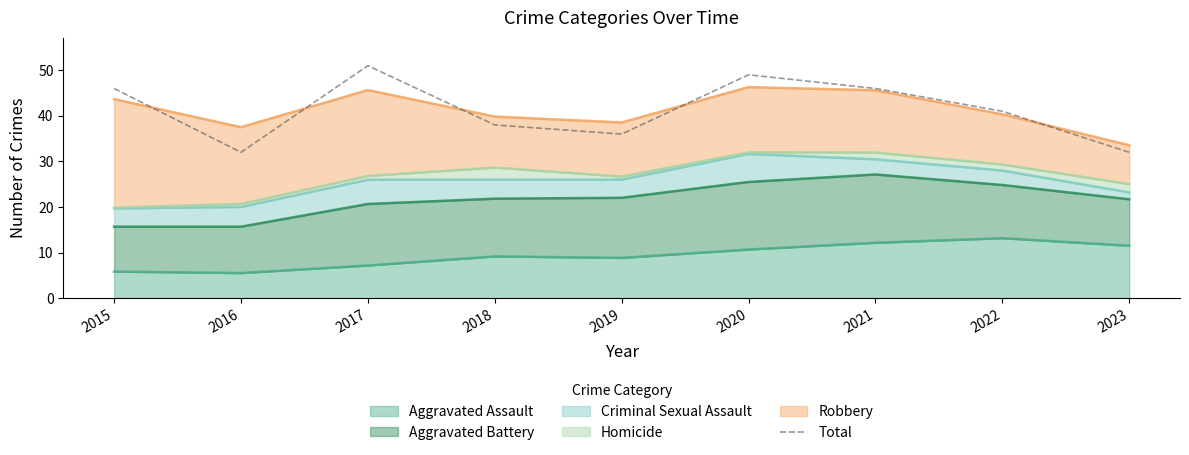

How many values are below 41?

4